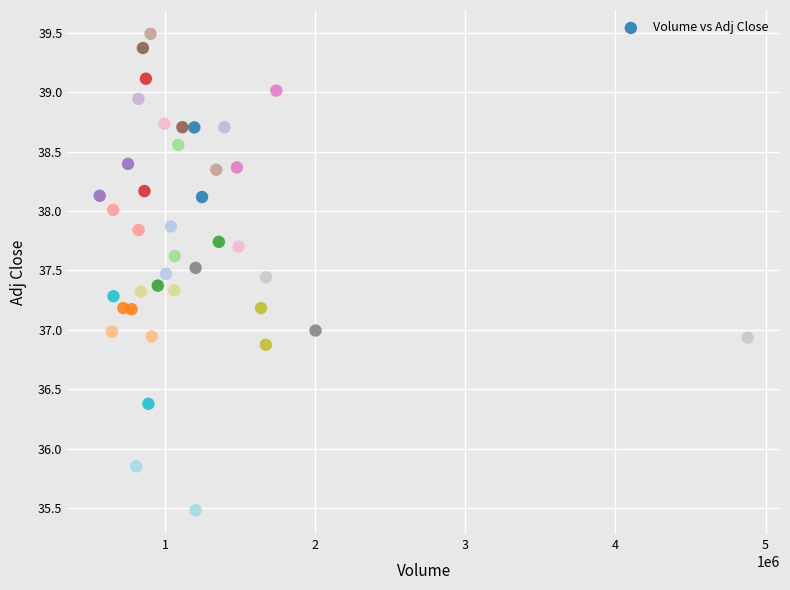

What is the range of Y values (max minus min)?

4.0